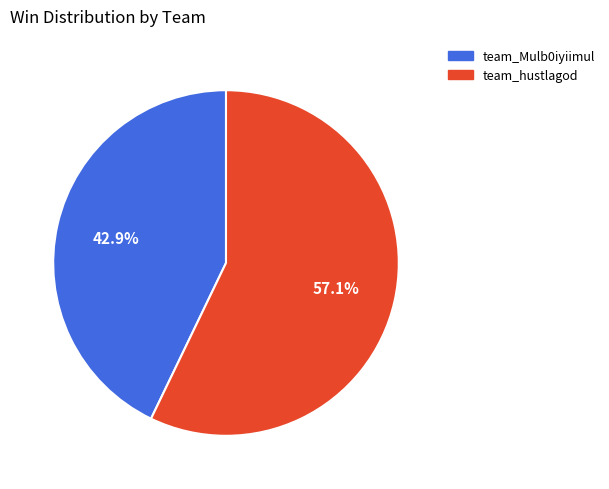

Which has a higher value, team_hustlagod or team_Mulb0iyiimul?

team_hustlagod